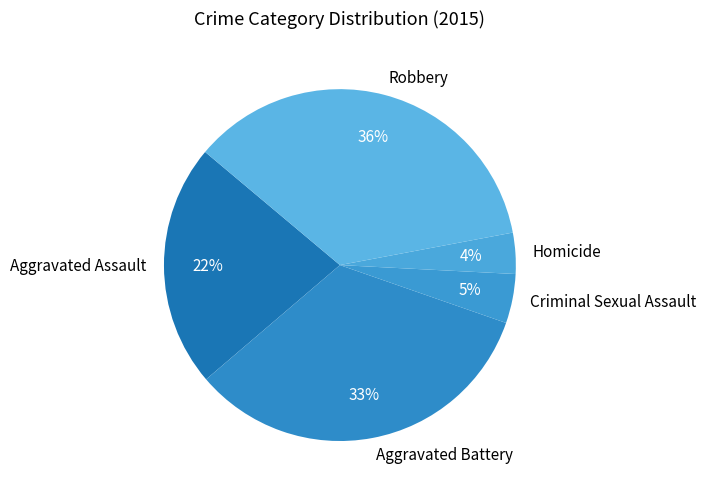

Is there any slice that represents more than half of the pie?

No